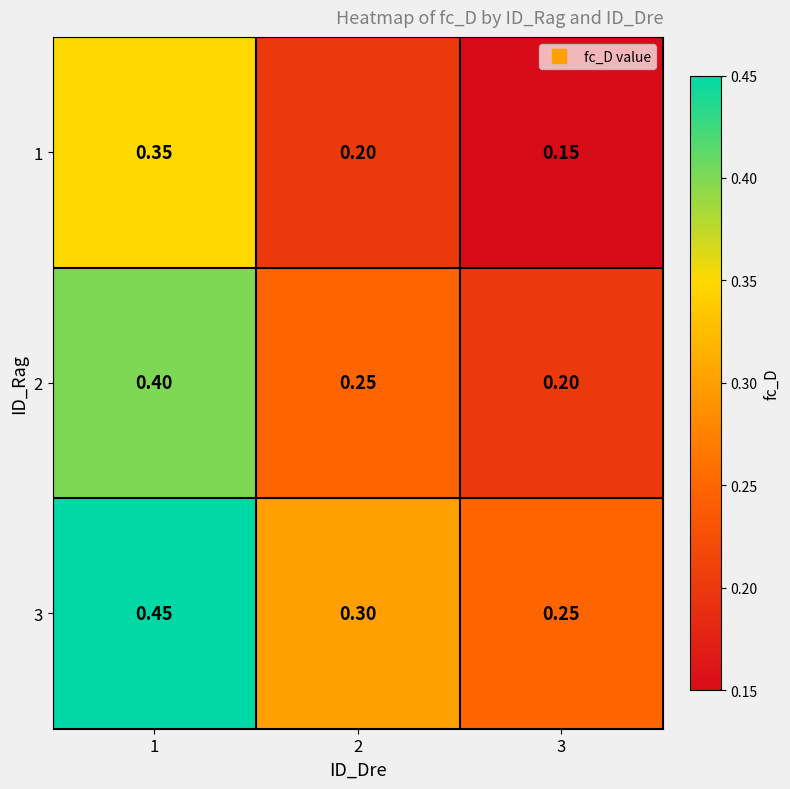

How many data points does each series have?

3